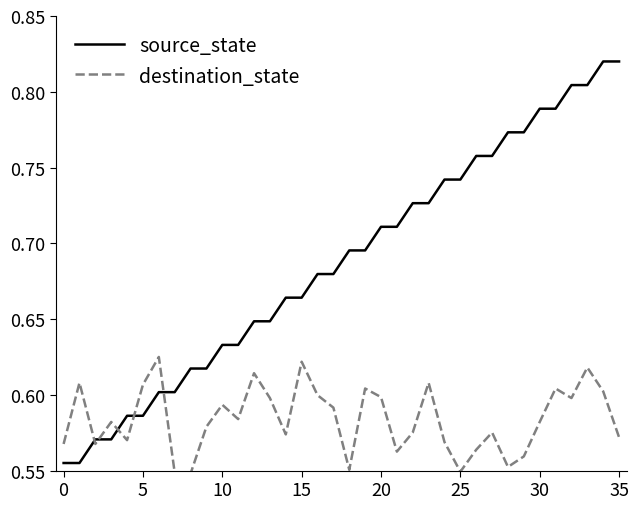

How many intersections are there between source_state and destination_state?

5